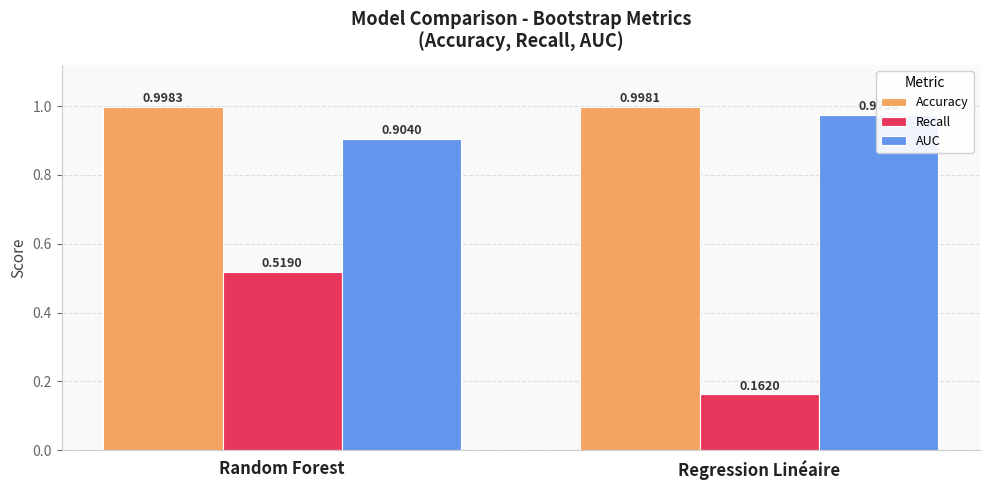

Reading left to right, transcribe all the data shown in this chart.

Accuracy: Random Forest=1.0	Regression Linéaire=1.0
Recall: Random Forest=0.5	Regression Linéaire=0.2
AUC: Random Forest=0.9	Regression Linéaire=1.0